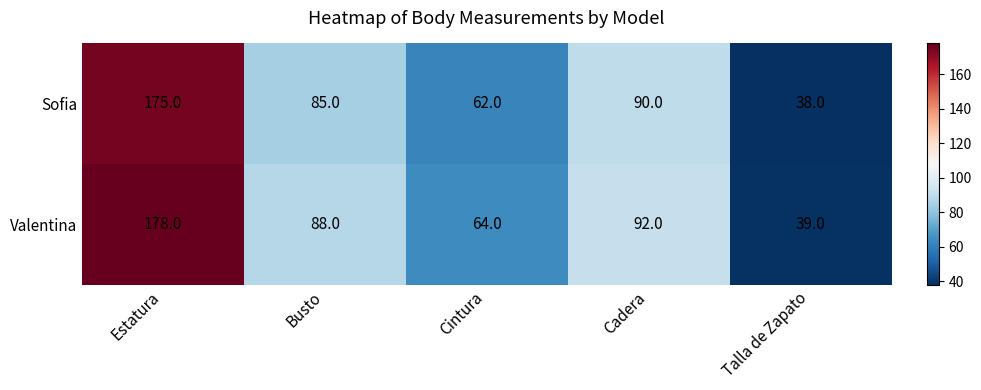

What is the sum of the Sofia values at Estatura and Busto?

260